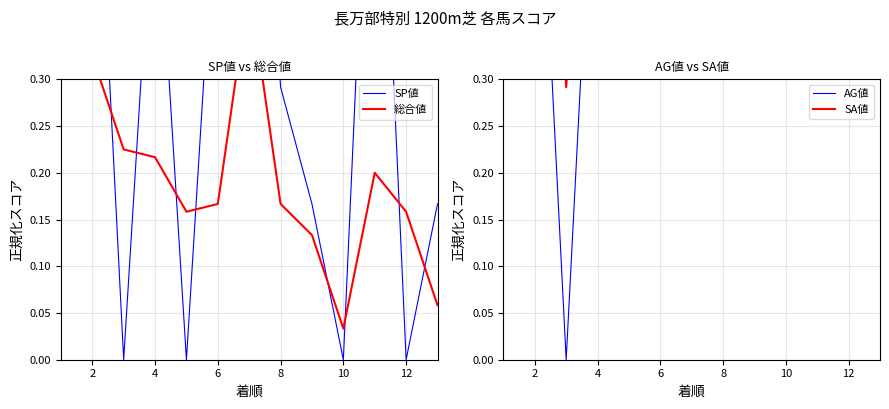

How many intersections are there between SA値 and AG値?

2